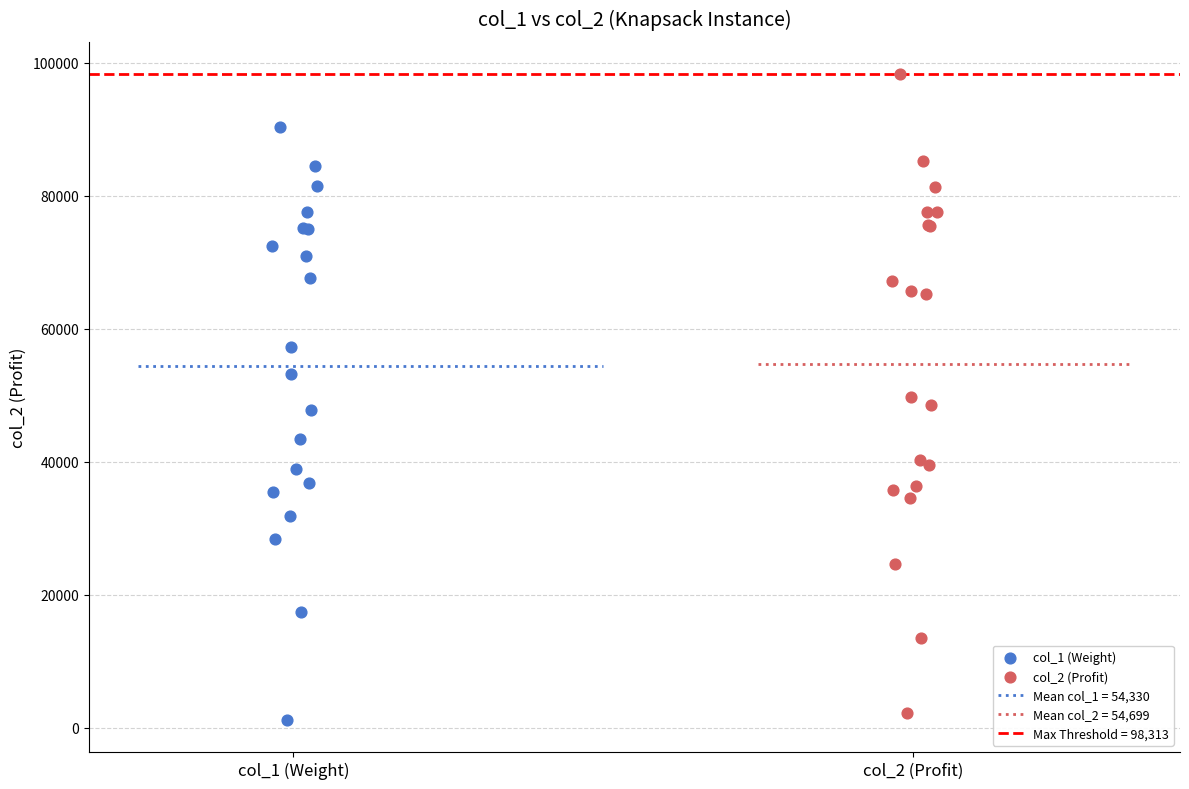

Which series has the widest spread of Y values?

col_2 (Profit)